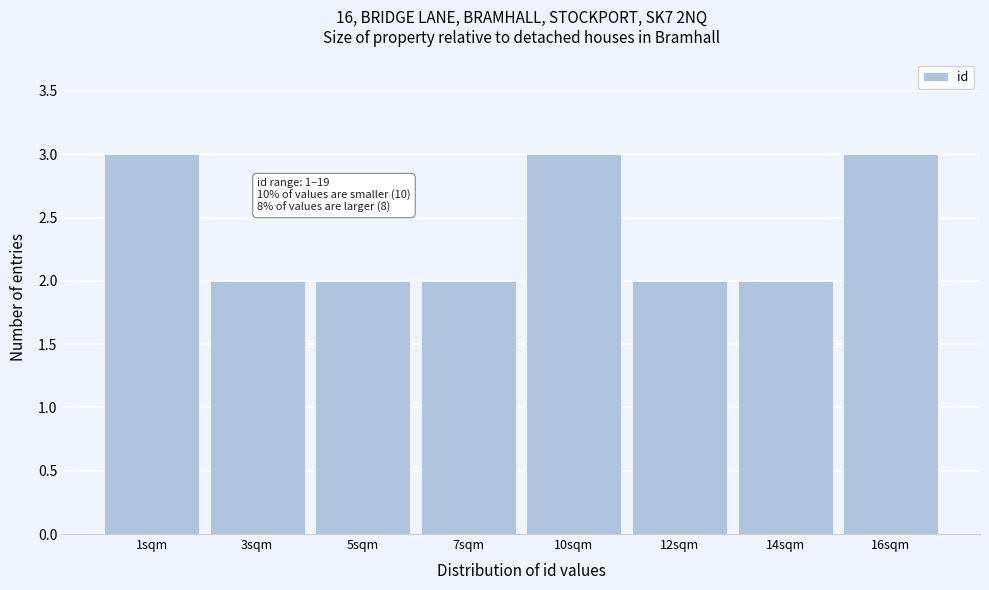

Reading right to left, what are all the values shown in this chart?

16sqm=3	14sqm=2	12sqm=2	10sqm=3	7sqm=2	5sqm=2	3sqm=2	1sqm=3